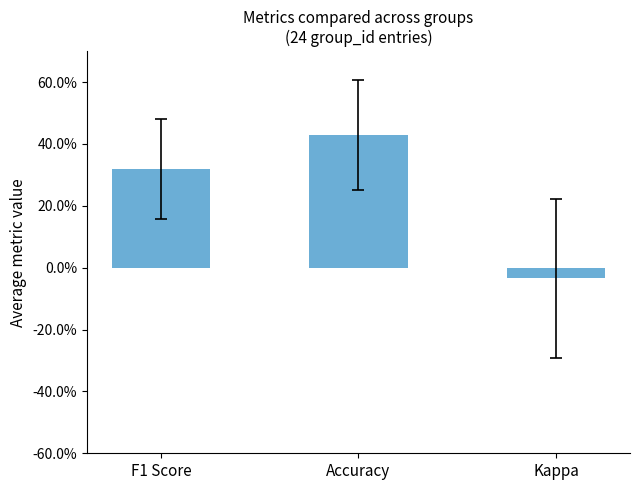

List the labels in order of value, smallest first.

Kappa, F1 Score, Accuracy